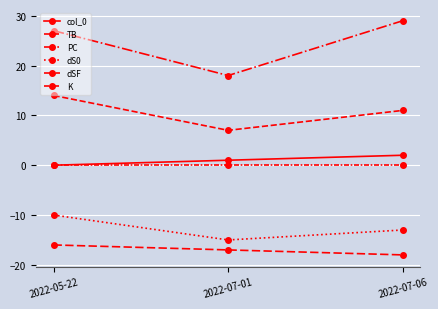

At which label does col_0 first exceed 1?

2022-07-06